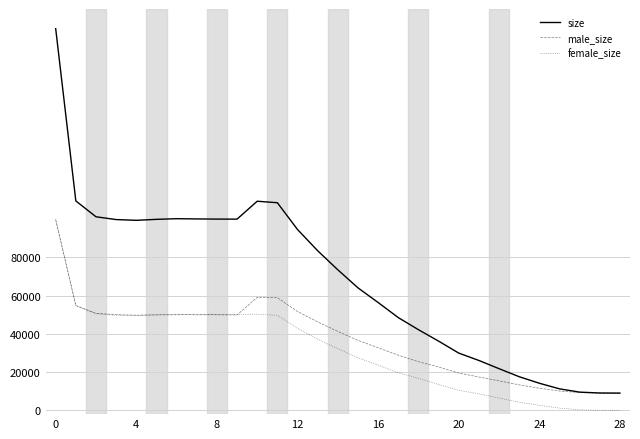

Does the chart have visible grid lines?

Yes